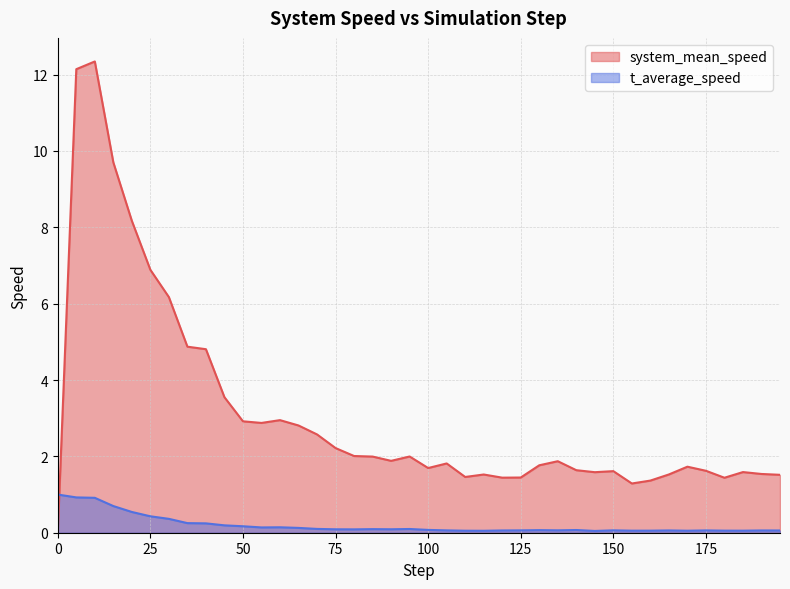

After their last crossing, which series has the higher values: system_mean_speed or t_average_speed?

system_mean_speed